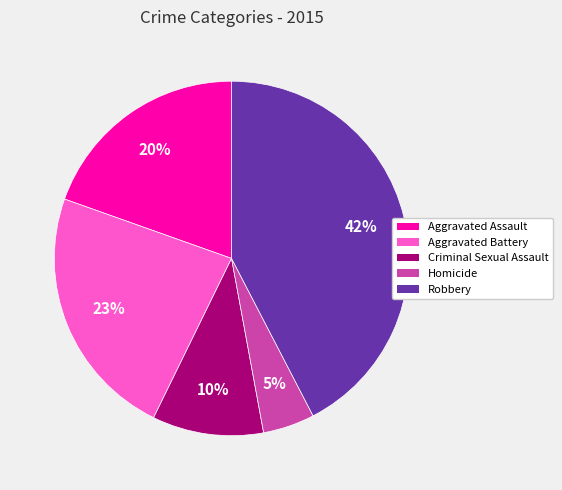

Between Aggravated Battery and Aggravated Assault, which is larger?

Aggravated Battery